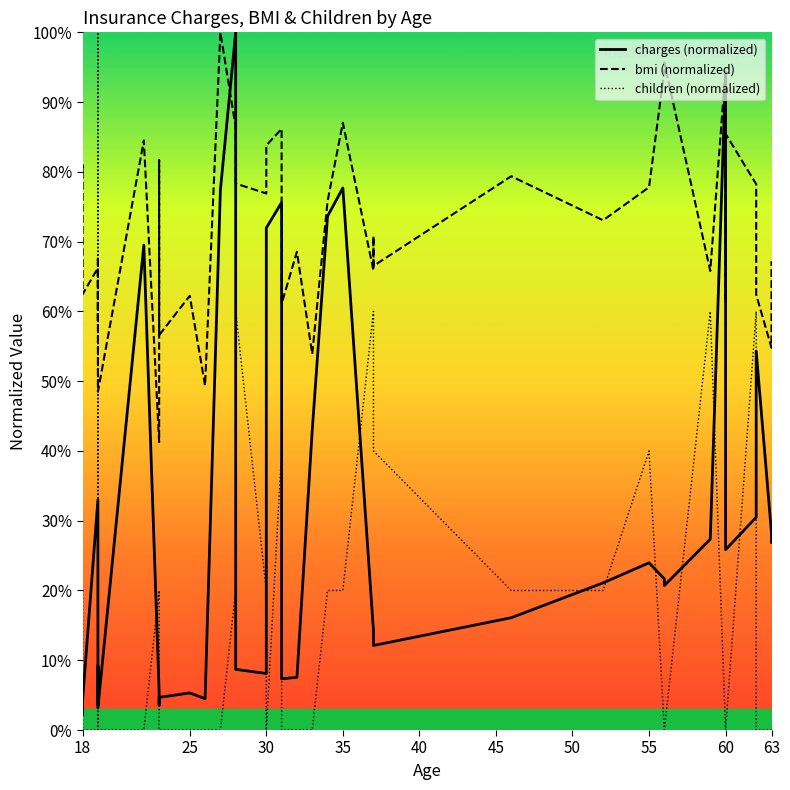

Is it true that children (normalized) equals 0.0 at 60?

True